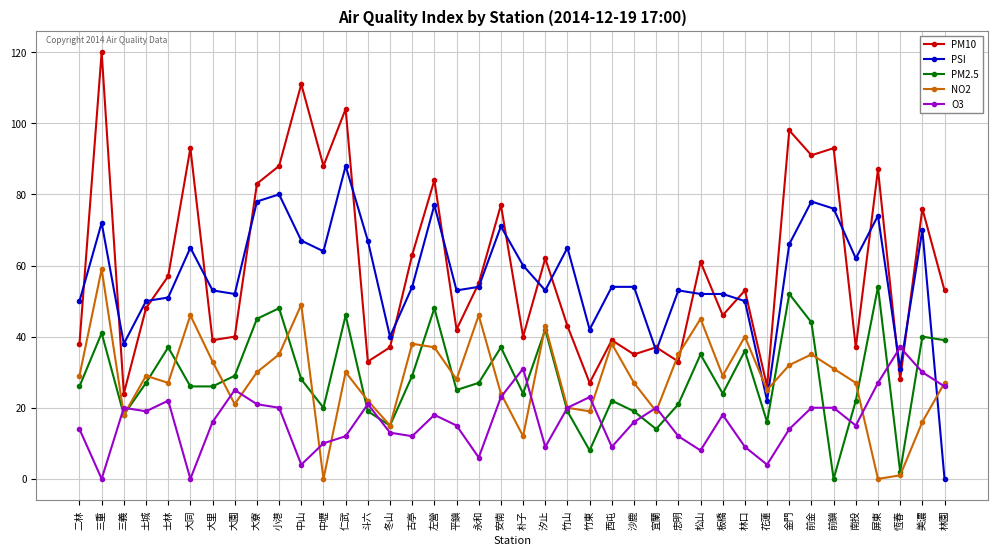

True or false: PM2.5 and NO2 intersect in this chart.

True